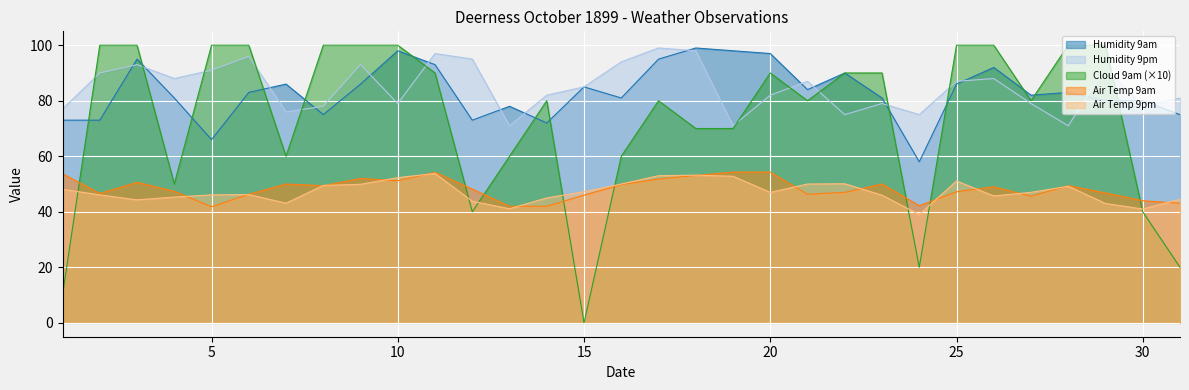

At 4, list the series in order from smallest to largest.

Air Temp 9pm, Air Temp 9am, Cloud 9am, Humidity 9am, Humidity 9pm